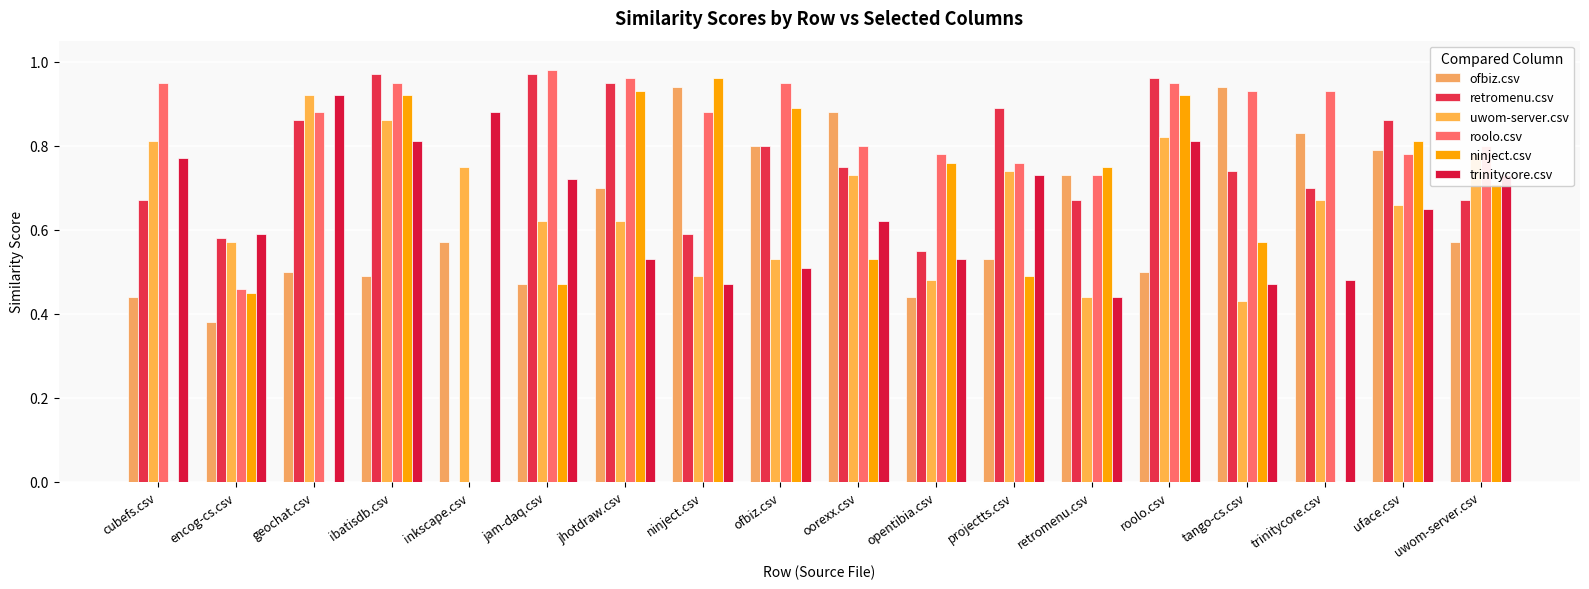

Is it true that roolo.csv equals 1.0 at jam-daq.csv?

True